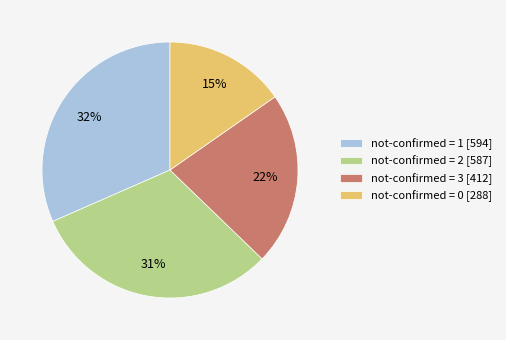

Which slice is the smallest?

not-confirmed = 0 [288]